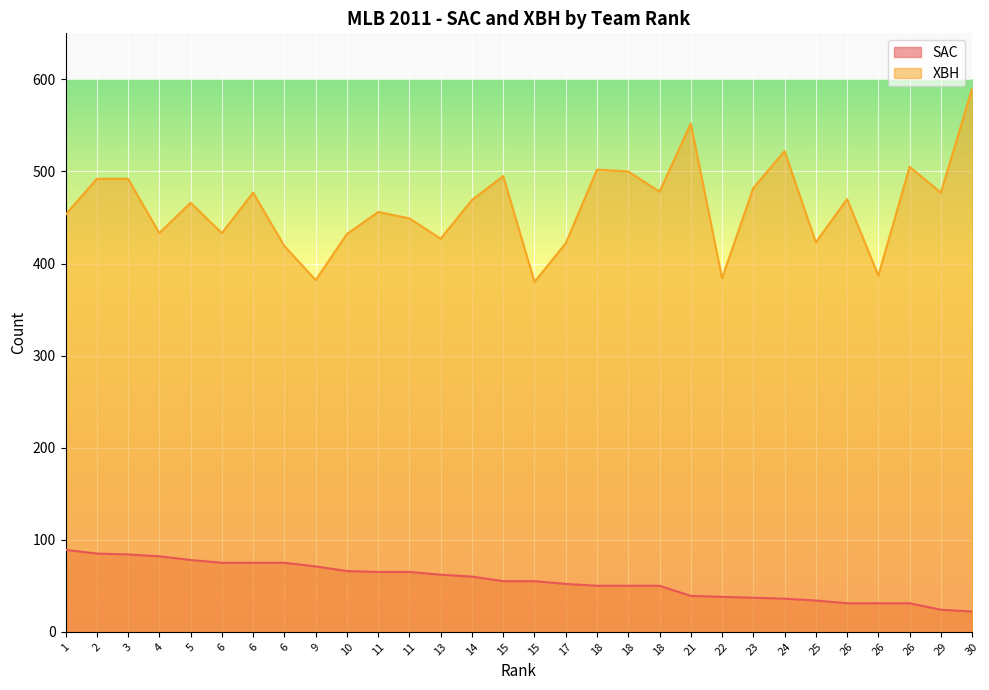

Which series has the largest range (max minus min)?

XBH